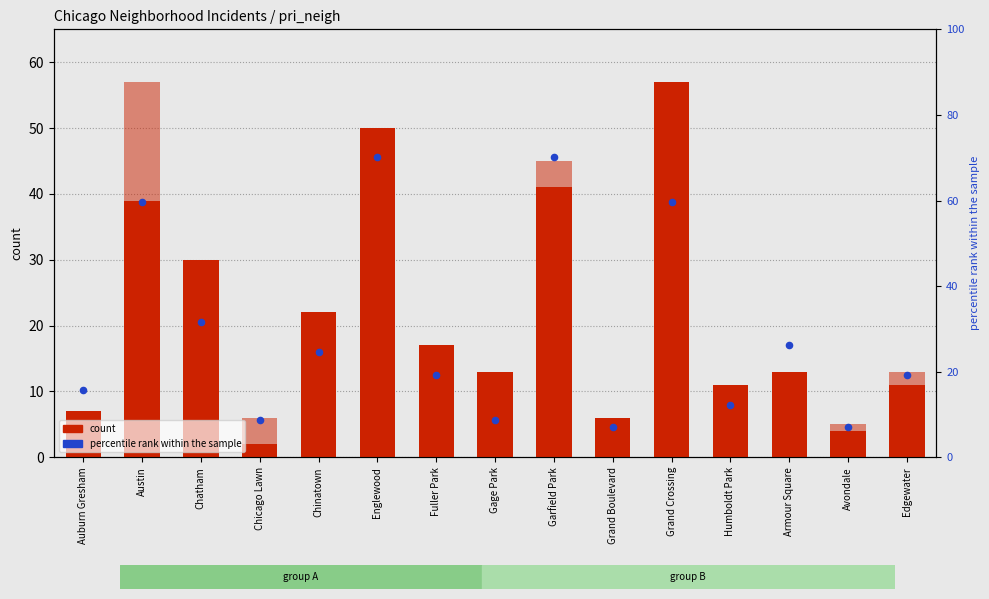

At which category is the sum across all series the highest?

Englewood